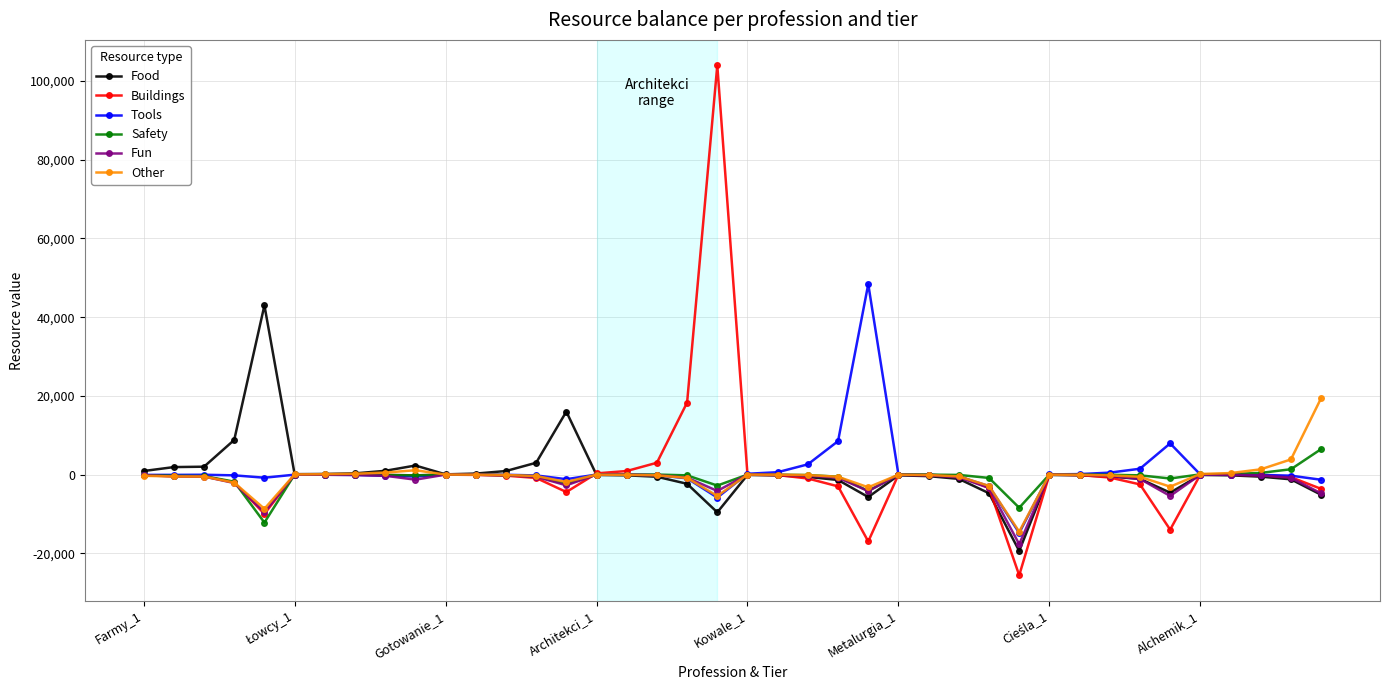

True or false: Tools has more than 1 interior local peaks.

True